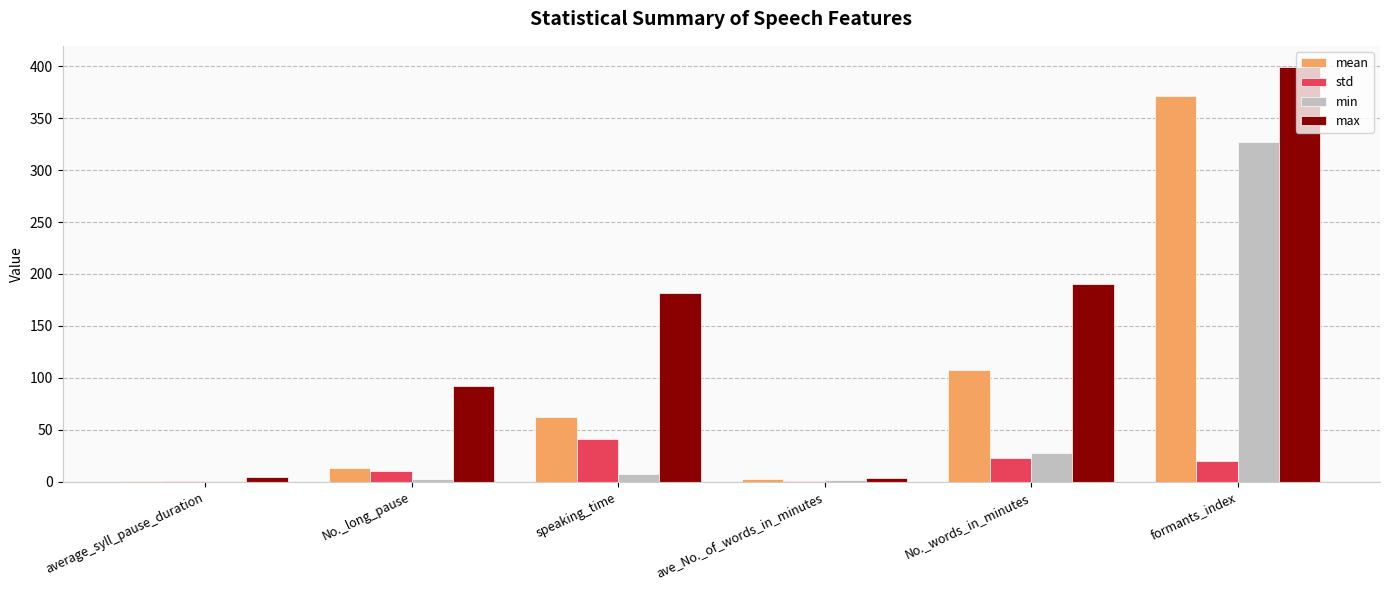

What is the maximum value shown in the chart?

399.7